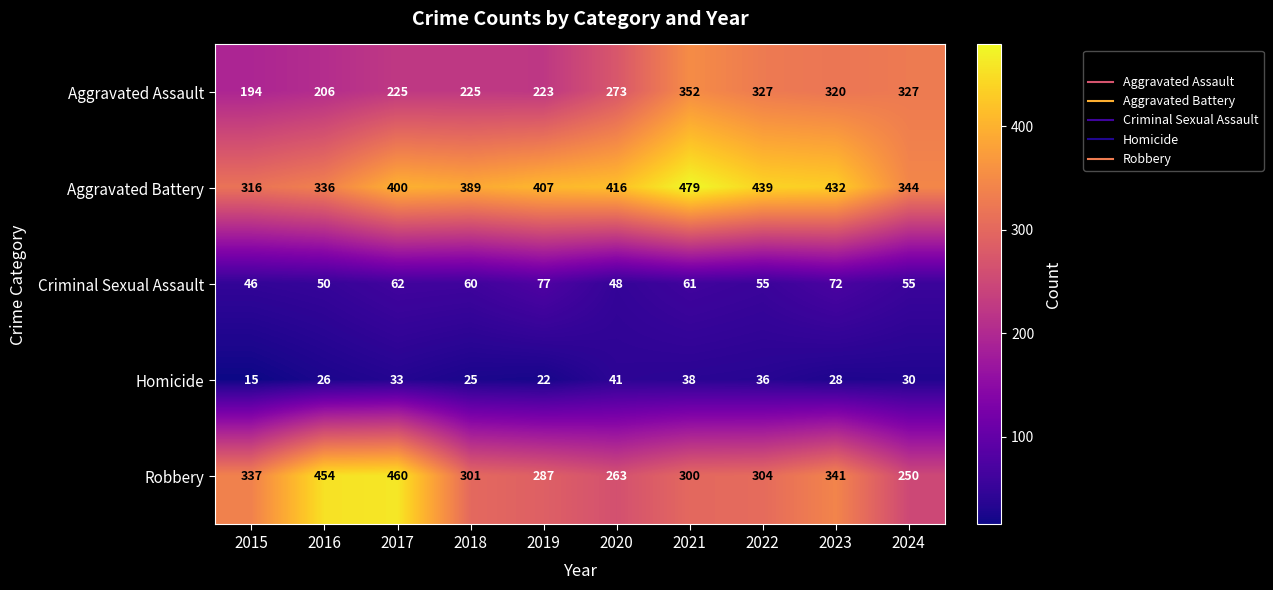

How many categories are shown in the chart?

10